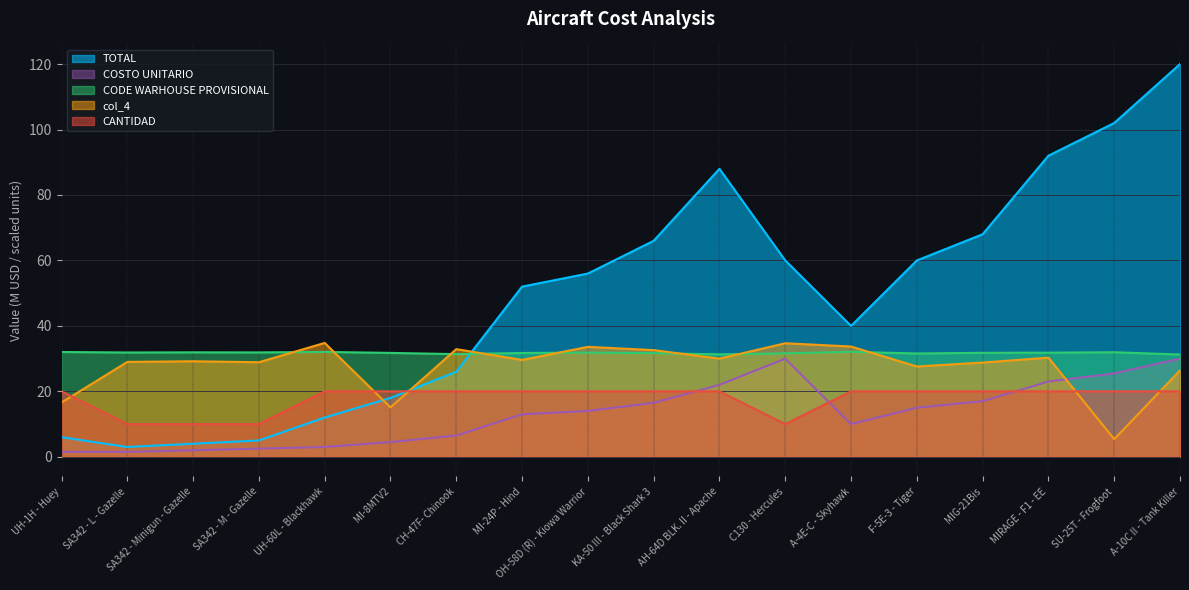

Where do COSTO UNITARIO and CANTIDAD first cross each other?

KA-50 III - Black Shark 3 and AH-64D BLK. II - Apache